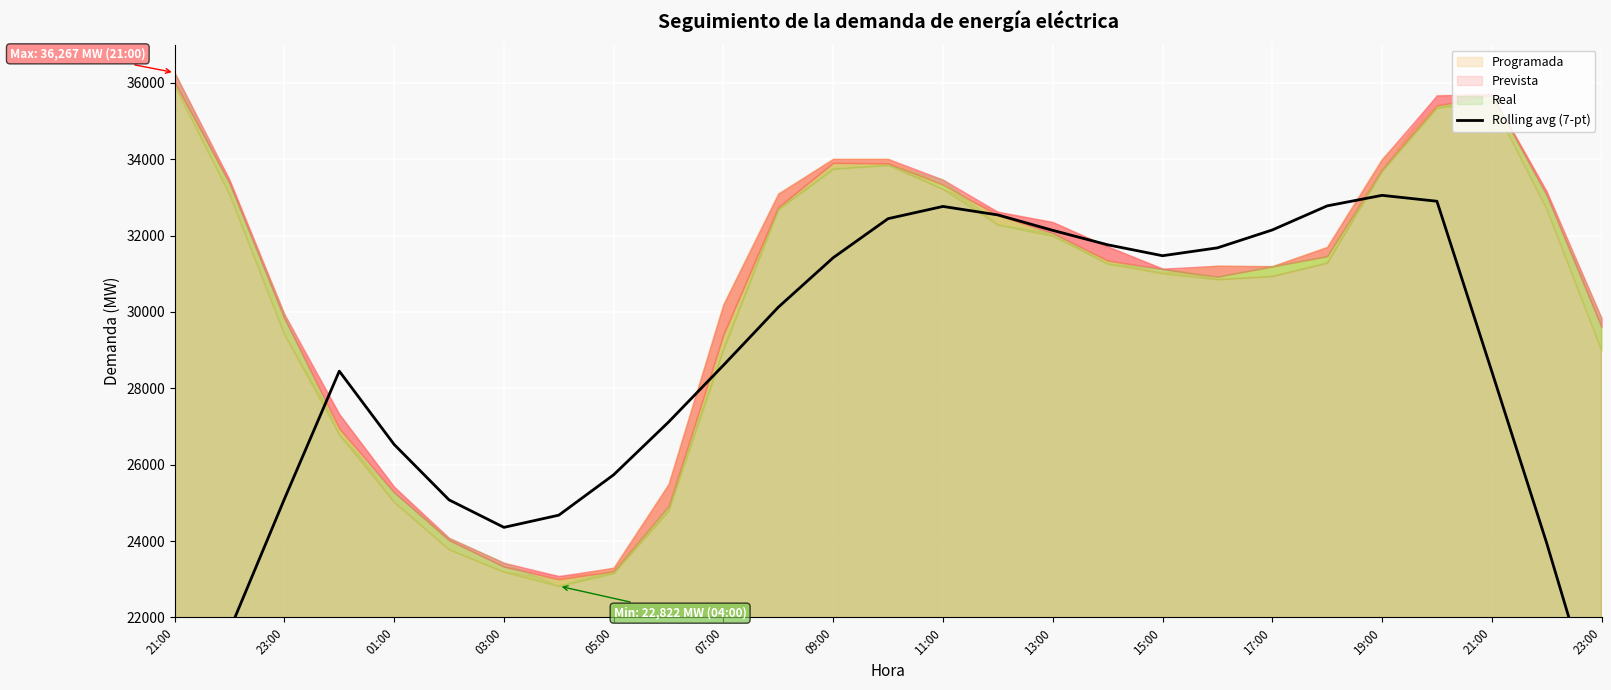

What is the difference between the second highest and second lowest values?

13768.9